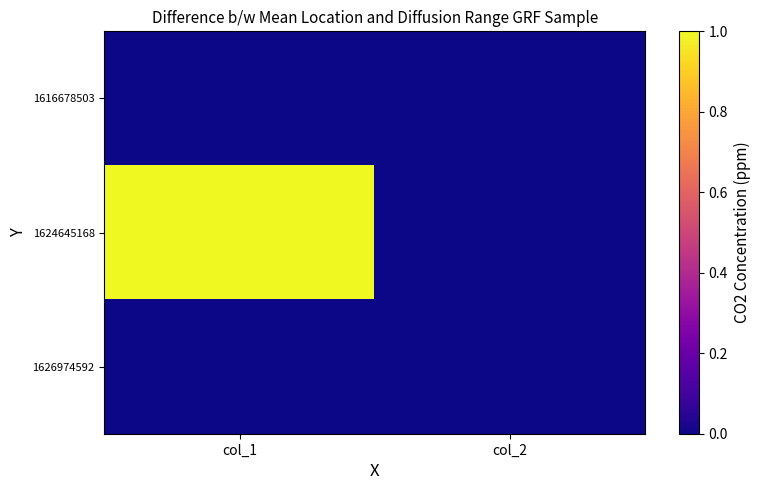

At col_2, list the series in order from smallest to largest.

1616678503, 1624645168, 1626974592